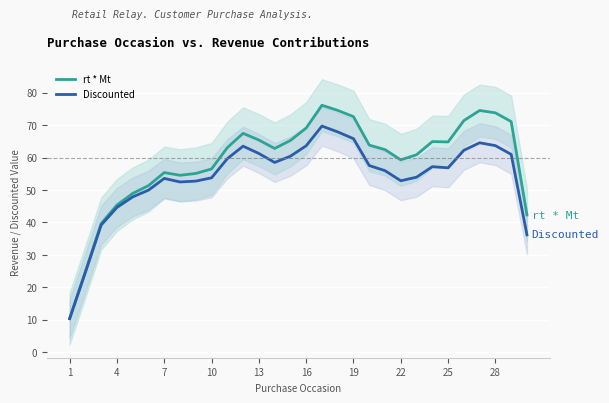

What is the minimum value for rt * Mt?

10.4